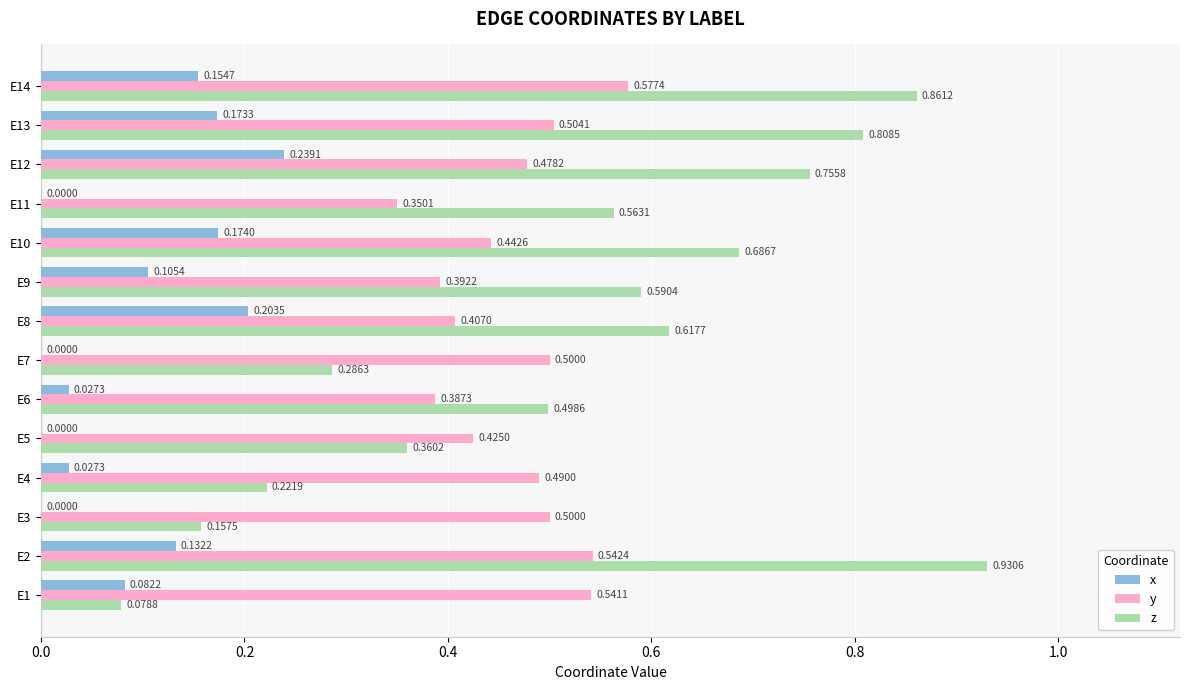

What is the sum of all z values?

7.4